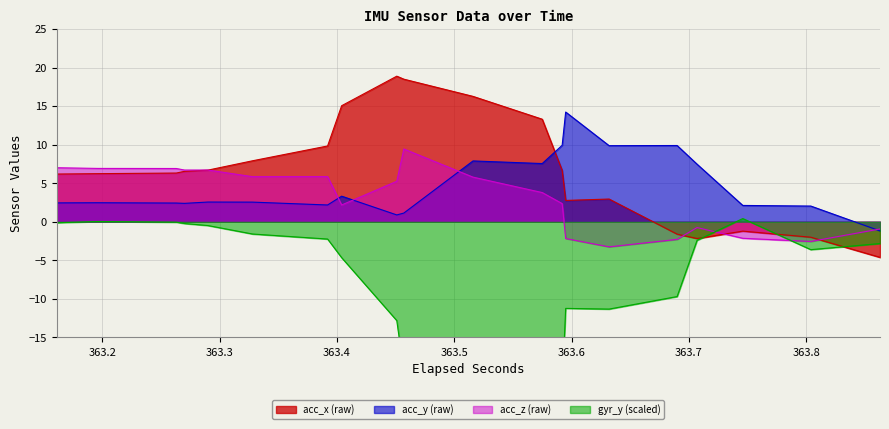

Reading left to right, what are all the values shown in this chart?

acc_x: 6.2	6.2	6.2	6.2	6.3	6.3	6.5	6.5	6.7	6.7	7.9	7.9	9.8	9.8	15.1	15.1	18.9	18.9	18.5	18.5	16.3	16.3	13.3	13.3	6.7	6.7	2.8	2.8	3.0	3.0	-1.6	-1.6	-2.2	-2.2	-1.2	-1.2	-2.0	-2.0	-4.6	-4.6
acc_y: 2.5	2.5	2.5	2.5	2.4	2.4	2.4	2.4	2.6	2.6	2.5	2.5	2.2	2.2	3.3	3.3	0.9	0.9	1.1	1.1	7.9	7.9	7.5	7.5	9.9	9.9	14.2	14.2	9.9	9.9	9.9	9.9	7.5	7.5	2.1	2.1	2.0	2.0	-1.2	-1.2
acc_z: 7.0	7.0	6.9	6.9	6.9	6.9	6.7	6.7	6.7	6.7	5.8	5.8	5.9	5.9	2.2	2.2	5.2	5.2	9.4	9.4	5.8	5.8	3.8	3.8	2.4	2.4	-2.2	-2.2	-3.2	-3.2	-2.3	-2.3	-0.8	-0.8	-2.1	-2.1	-2.5	-2.5	-0.9	-0.9
gyr_y: -0.1	-0.1	0.0	0.0	-0.1	-0.1	-0.2	-0.2	-0.5	-0.5	-1.6	-1.6	-2.2	-2.2	-4.7	-4.7	-12.8	-12.8	-19.4	-19.4	-24.4	-24.4	-26.6	-26.6	-21.6	-21.6	-11.2	-11.2	-11.3	-11.3	-9.7	-9.7	-2.4	-2.4	0.4	0.4	-3.6	-3.6	-2.8	-2.8